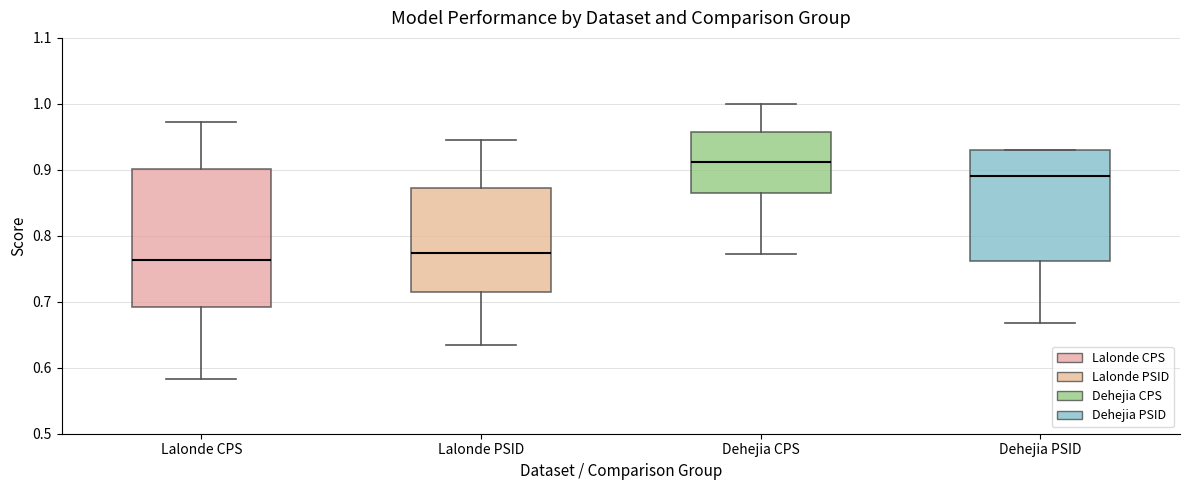

Reading left to right, read every box against the y-axis: the position of its median line, the range the box covers, and the ends of its whiskers. The values are not printed on the chart, so give them approximately, as read against the axis.

Lalonde CPS: median 0.76, box 0.69 to 0.90, whiskers 0.58 to 0.97
Lalonde PSID: median 0.77, box 0.71 to 0.87, whiskers 0.63 to 0.95
Dehejia CPS: median 0.91, box 0.87 to 0.96, whiskers 0.77 to 1.00
Dehejia PSID: median 0.89, box 0.76 to 0.93, whiskers 0.67 to 0.93